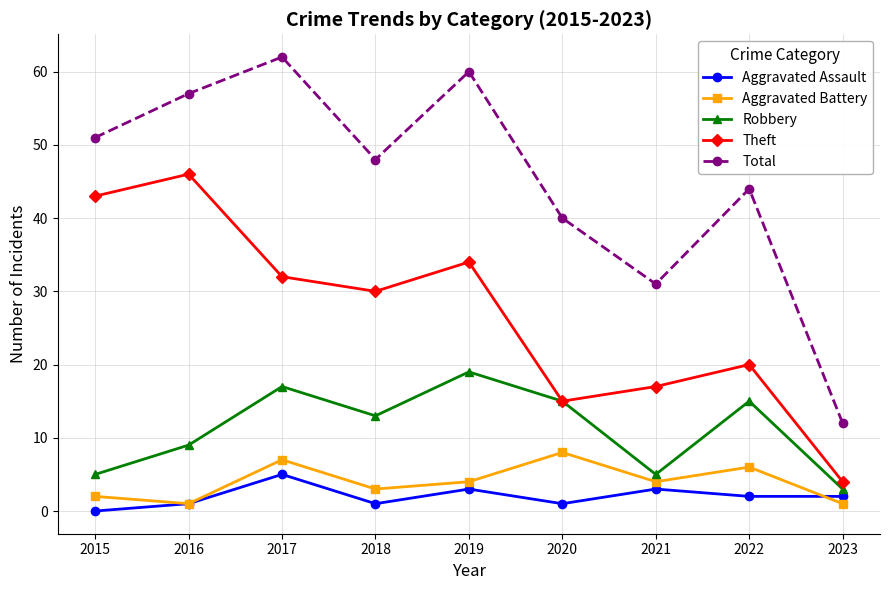

How many lines are shown in the chart?

5